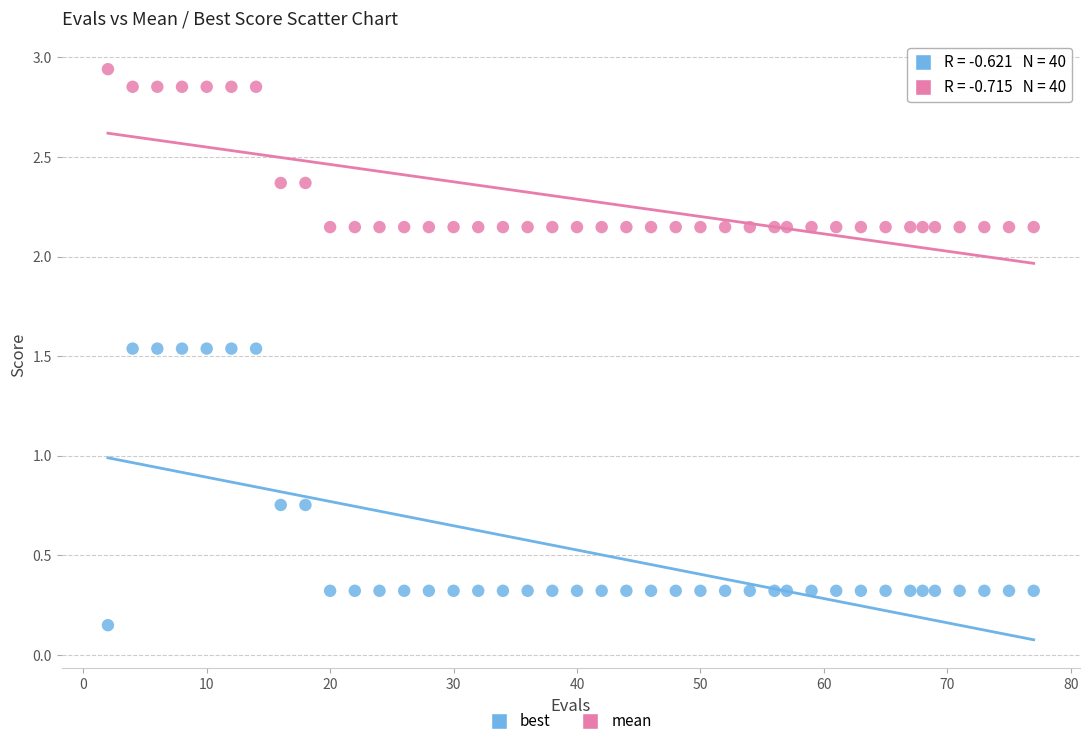

Which series has the widest spread of Y values?

best